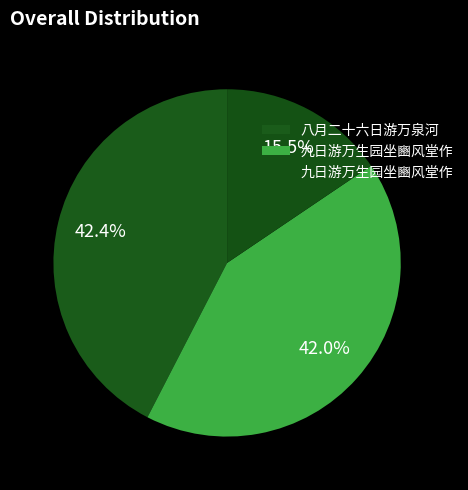

Count the number of slices in the pie.

3